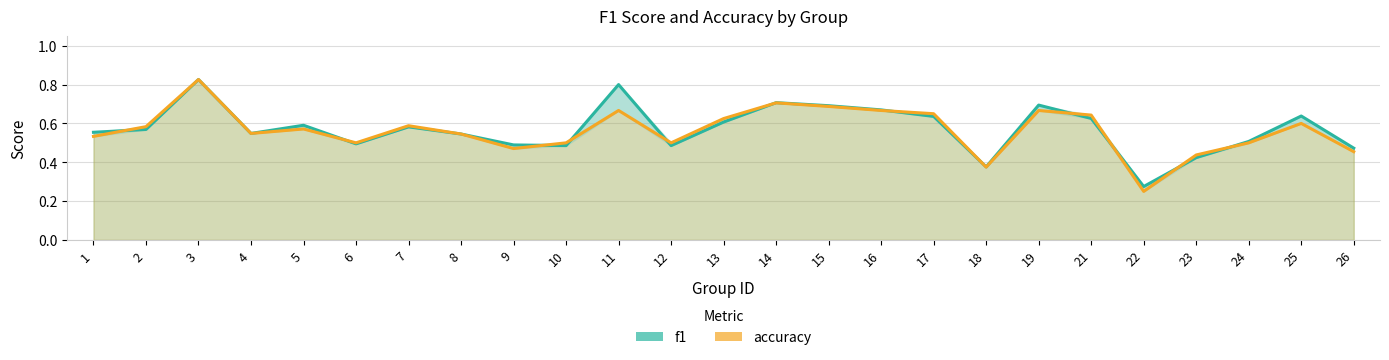

After their last crossing, which series has the higher values: f1 or accuracy?

f1